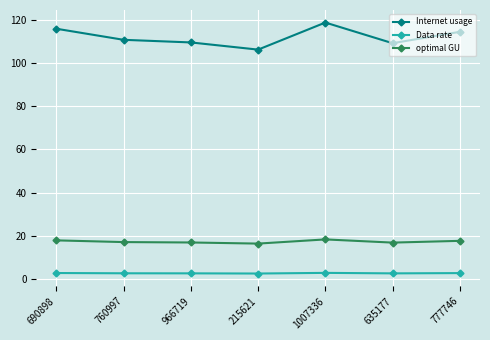

What is the label of the 3rd point from the right?

1007336